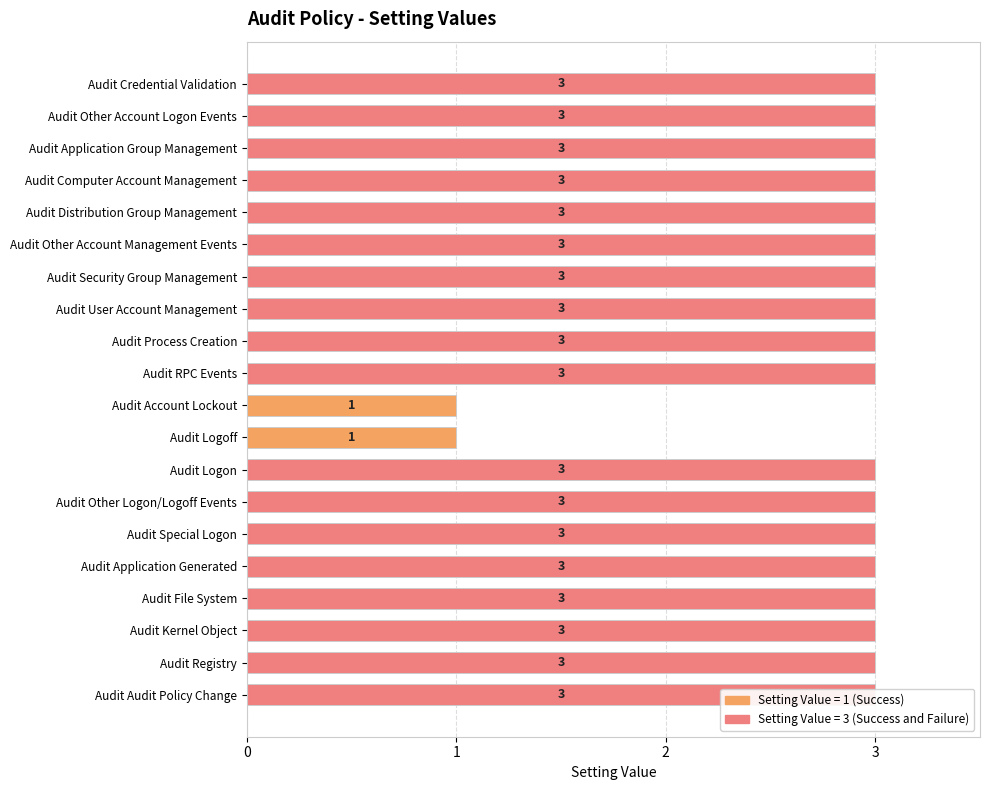

How many series are shown in this chart?

1